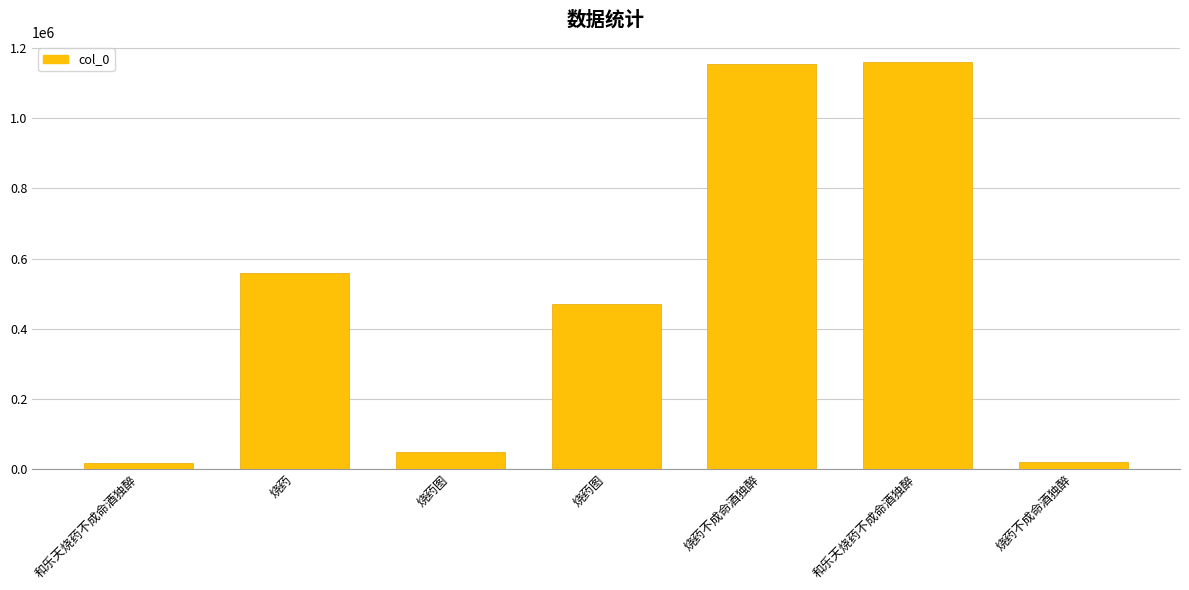

List the labels in order of value, smallest first.

和乐天烧药不成命酒独醉, 烧药不成命酒独醉, 烧药图, 烧药图, 烧药, 烧药不成命酒独醉, 和乐天烧药不成命酒独醉